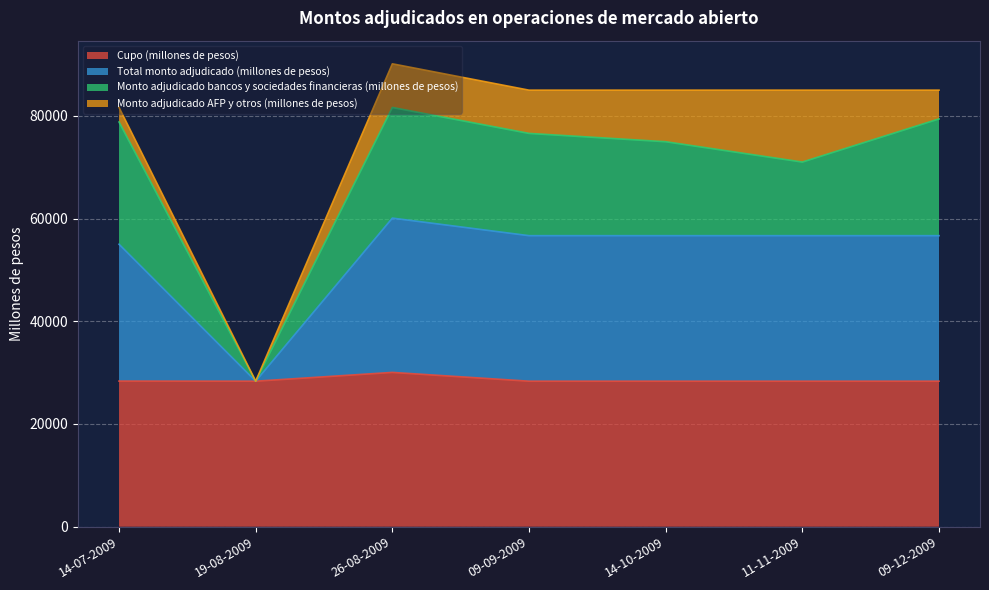

What value does the Cupo (millones de pesos) series have at 14-07-2009?

28350